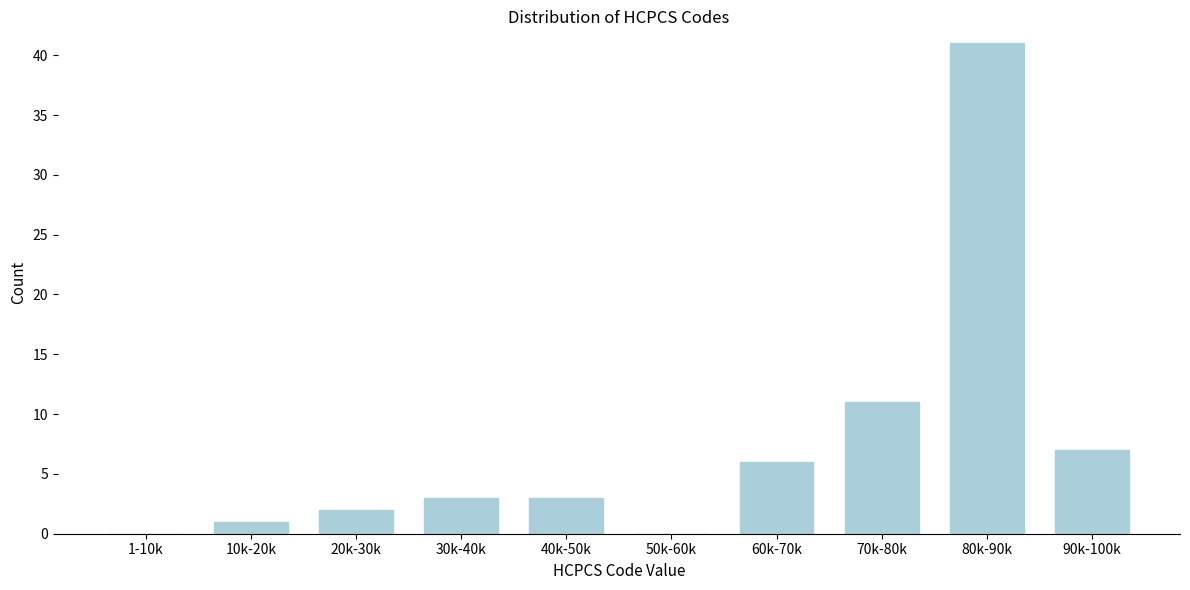

Reading right to left, list all the values displayed in this chart.

90k-100k=7	80k-90k=41	70k-80k=11	60k-70k=6	50k-60k=0	40k-50k=3	30k-40k=3	20k-30k=2	10k-20k=1	1-10k=0